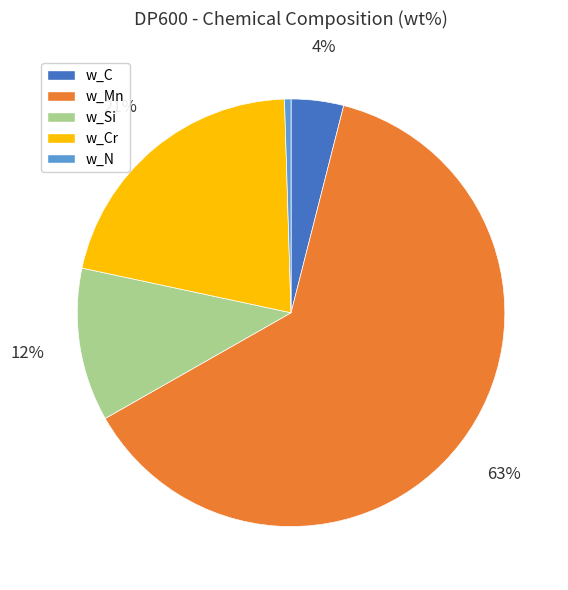

Combined, do w_N and w_C account for over 50%?

No